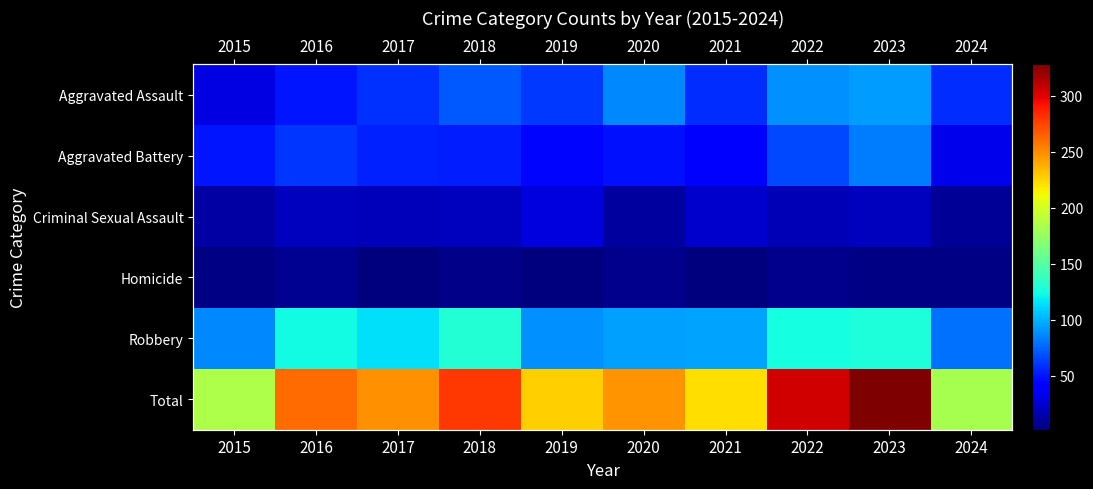

Which series changed the most between 2021 and 2022?

Total